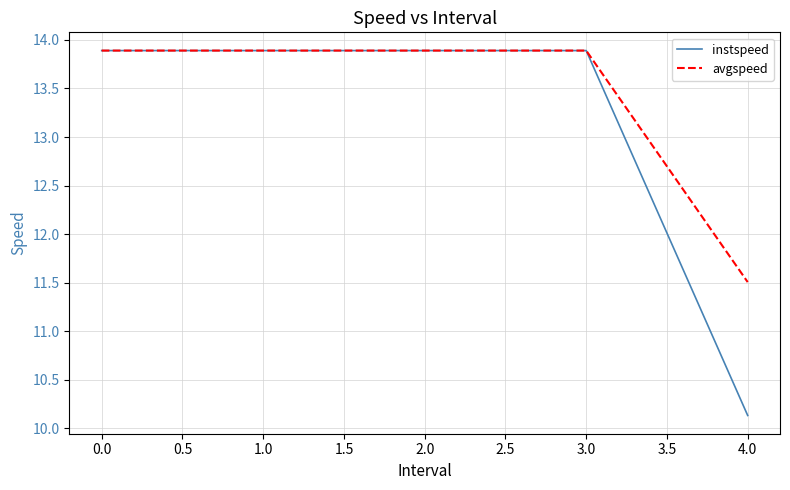

What position from the right is 0.0?

5